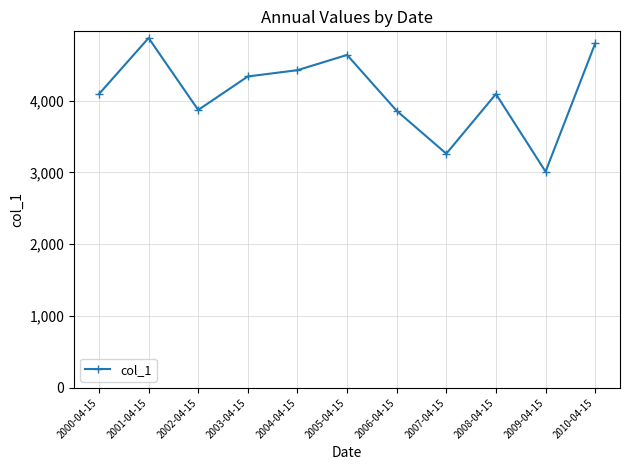

Where is the first local minimum?

2002-04-15